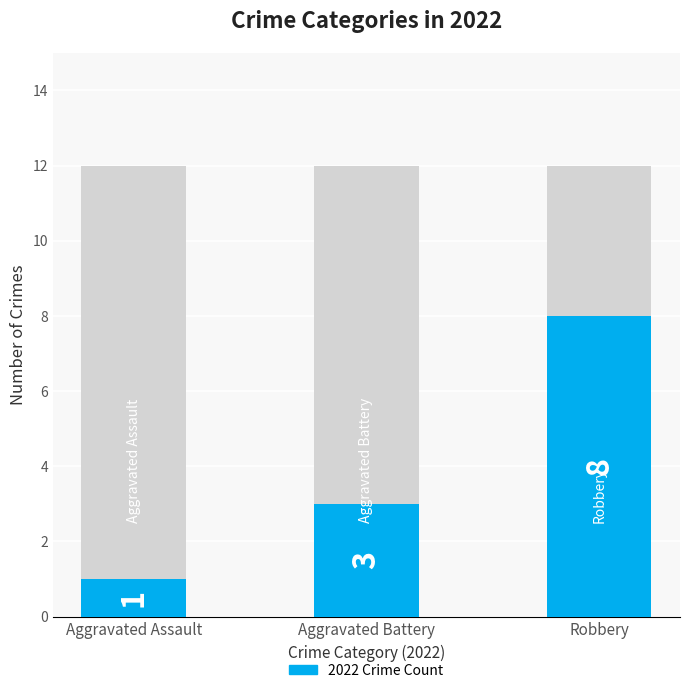

What position from the left is Aggravated Battery?

2